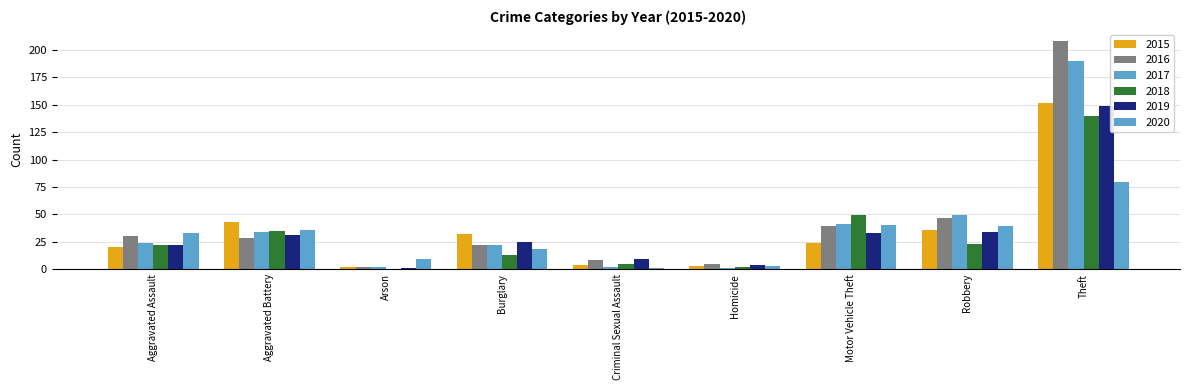

How many distinct data groups are displayed?

6